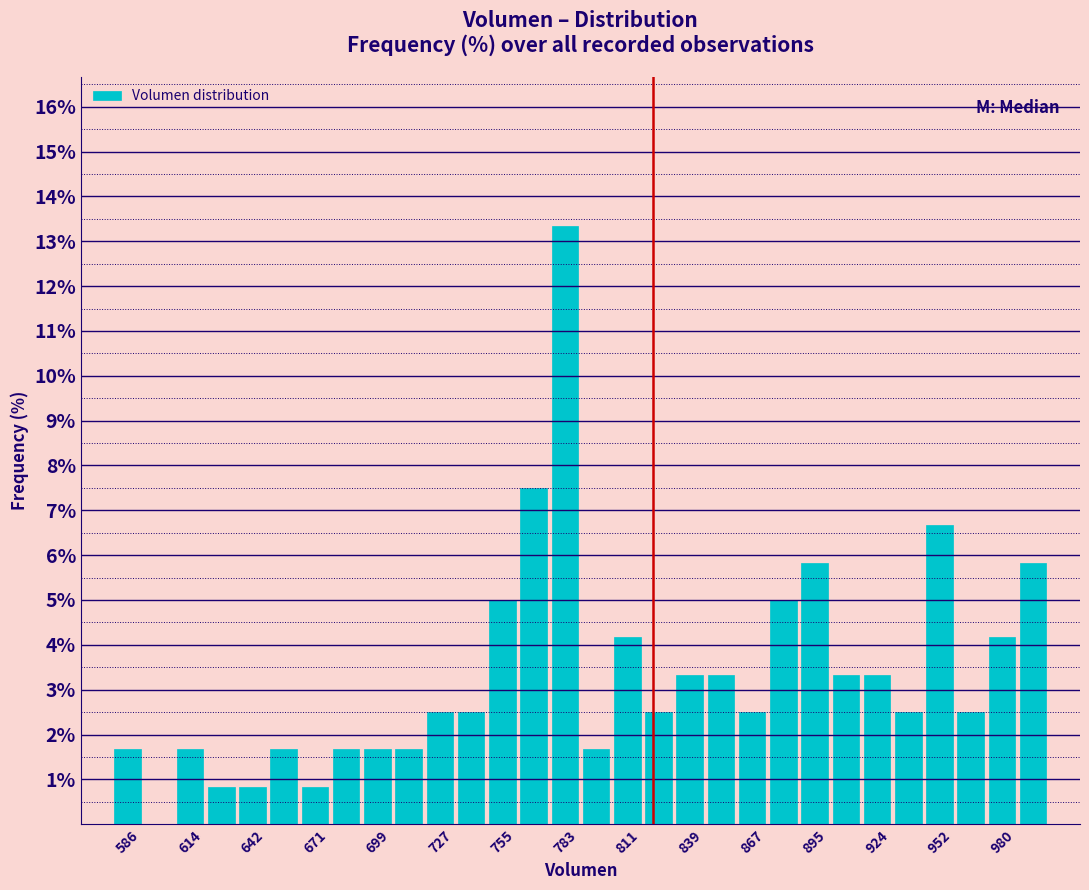

Read against the x-axis, roughly where is the centre of the tallest bar?

785